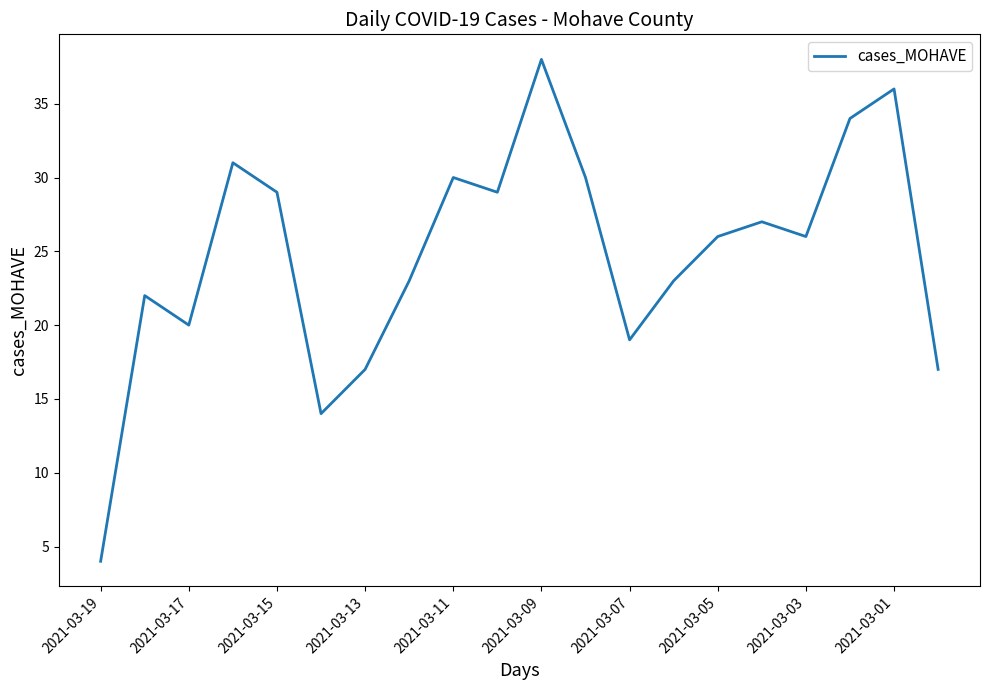

What is the difference between the maximum and minimum values?

34